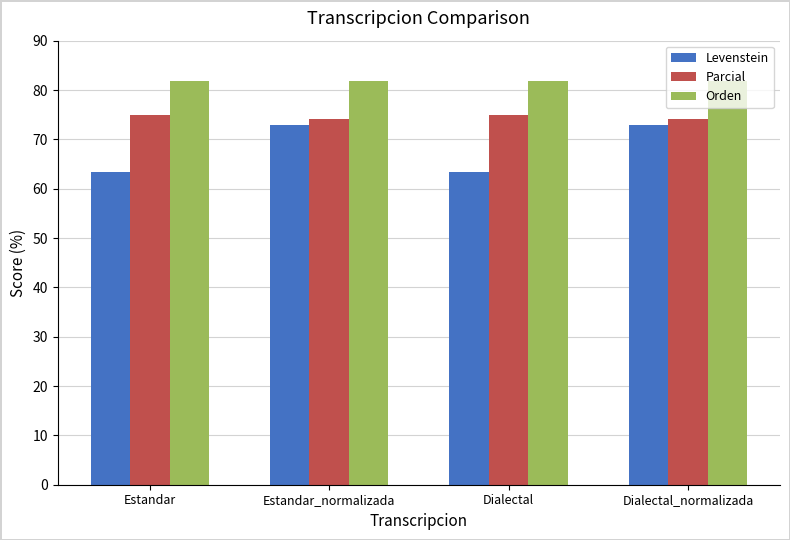

How many distinct data groups are displayed?

3